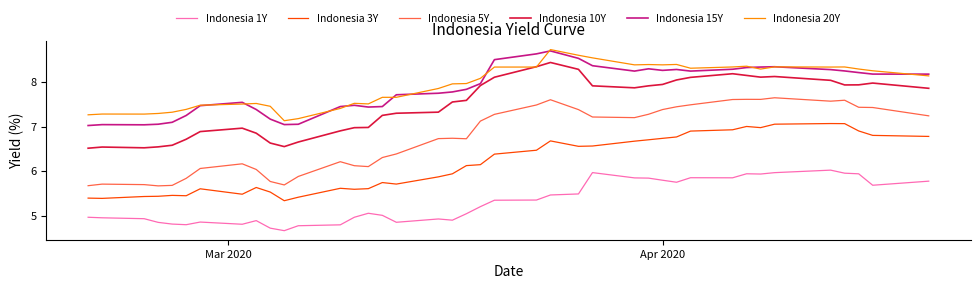

Is this an area chart (filled region under the line)?

No